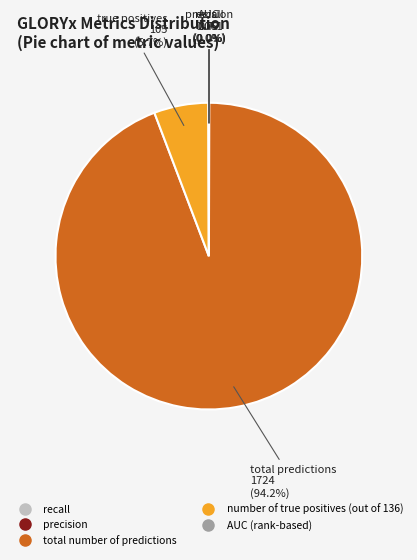

What portion of the pie excludes number of true positives (out of 136)?

94.3%